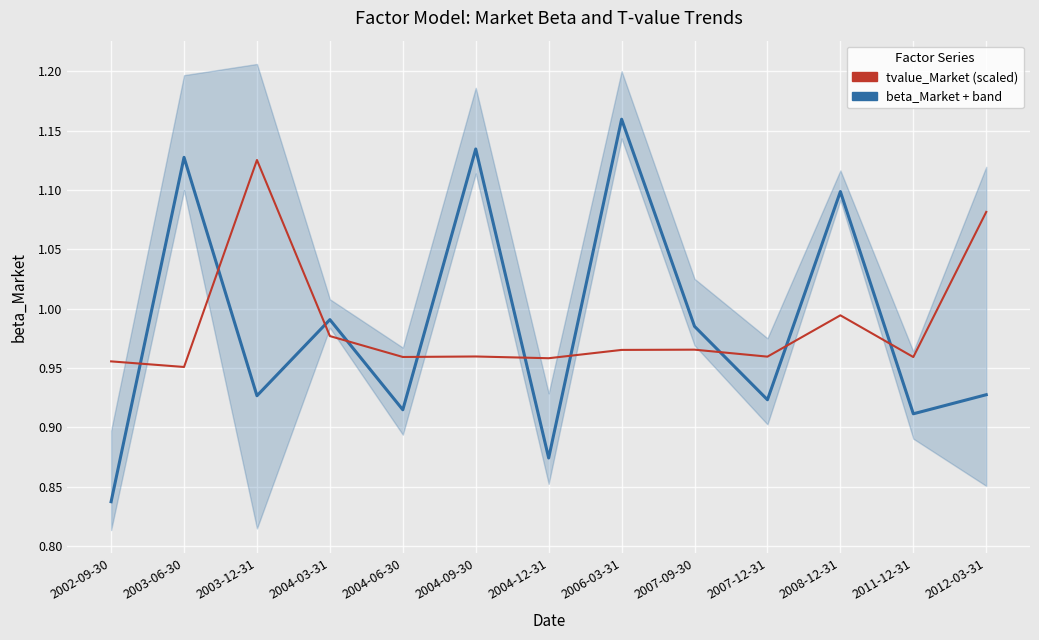

What is the label of the 8th point from the right?

2004-09-30